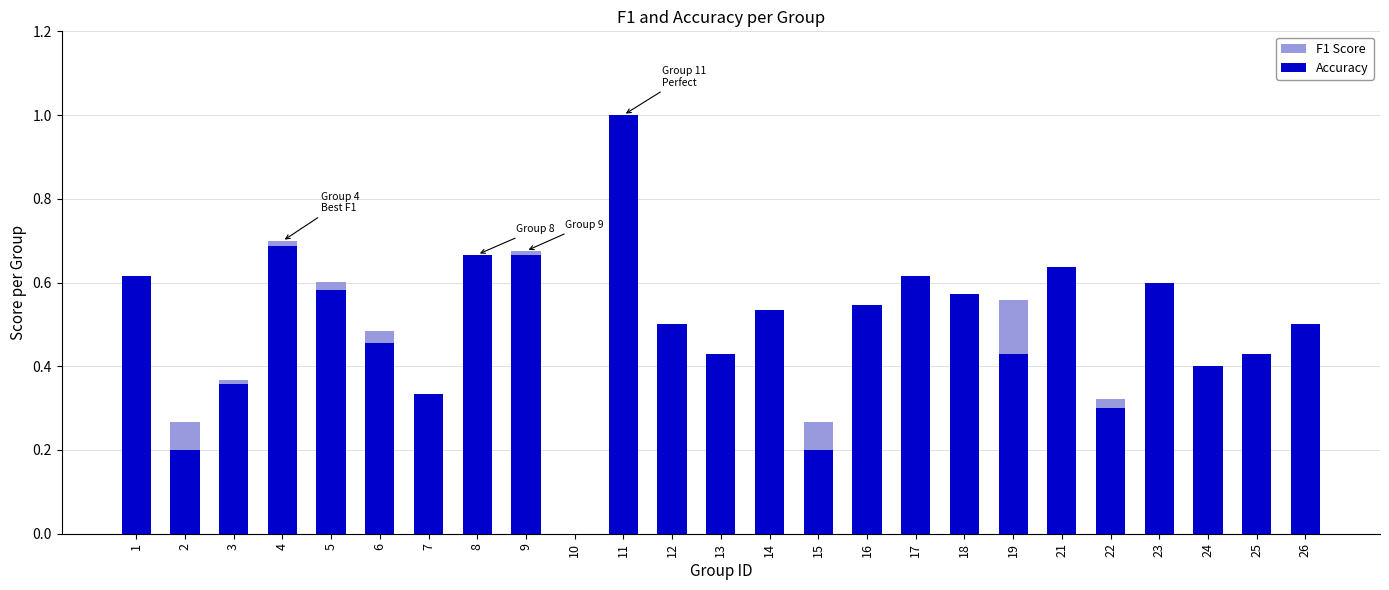

Which series has the widest spread of values?

F1 Score